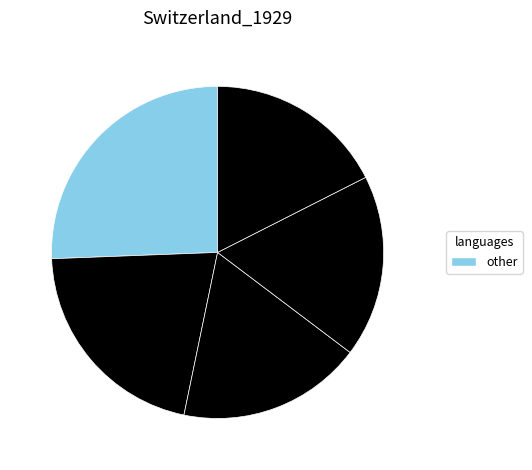

Count the number of slices in the pie.

5